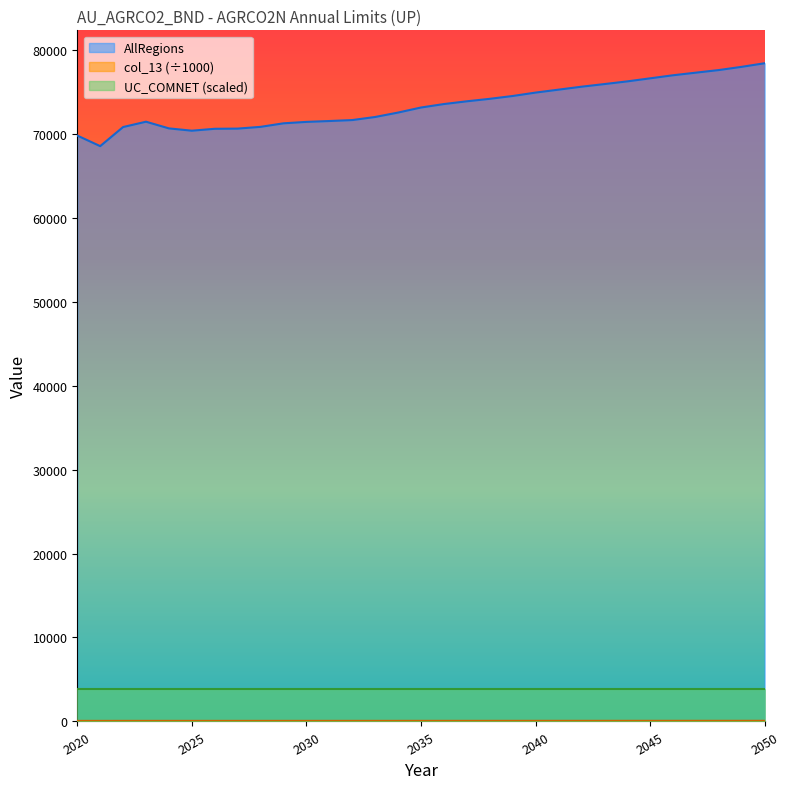

What is the greatest value displayed?

78388.7